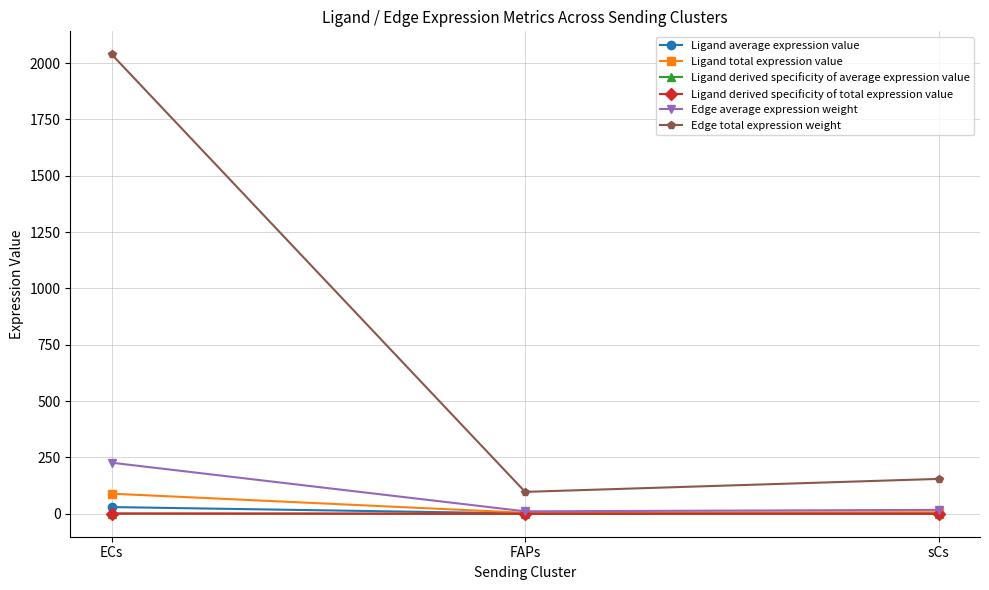

What is the label of the 3rd point from the left?

sCs